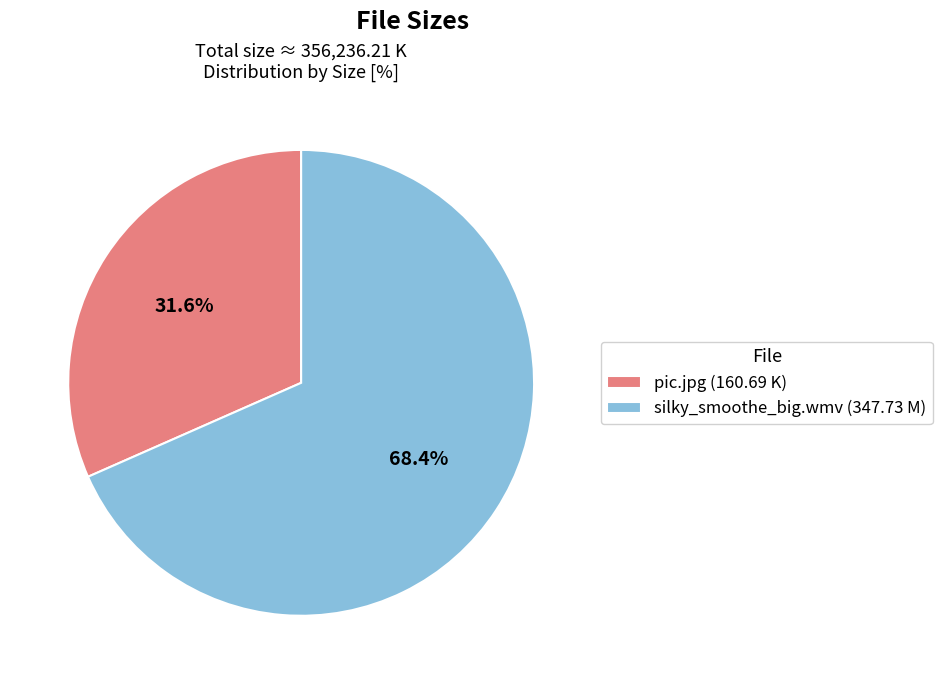

Which slice is the largest?

silky_smoothe_big.wmv